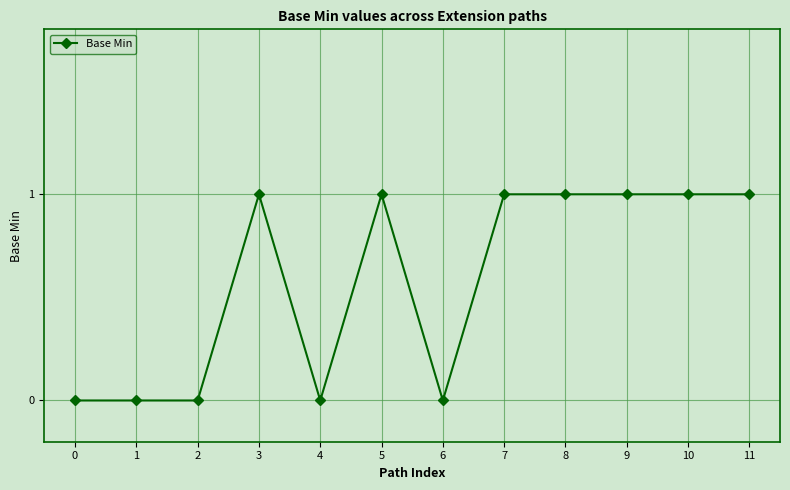

What is the change in value from 6 to 9?

+1